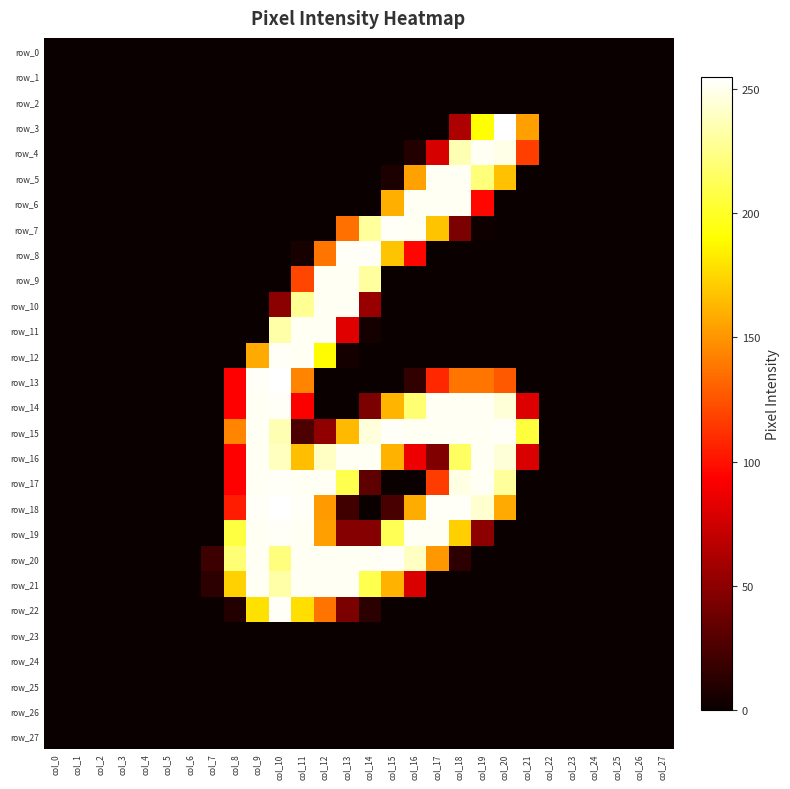

True or false: row_16 has a value of 252 at col_9.

True